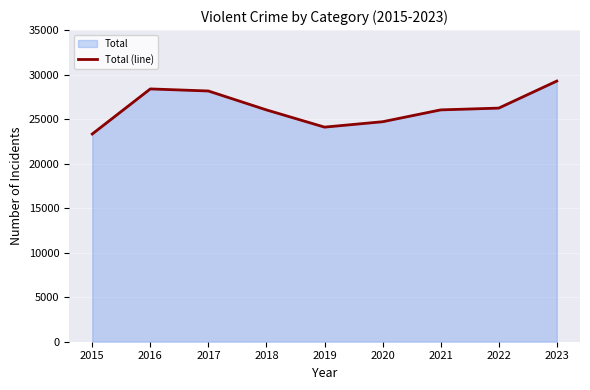

How many data points are less than 26037?

4